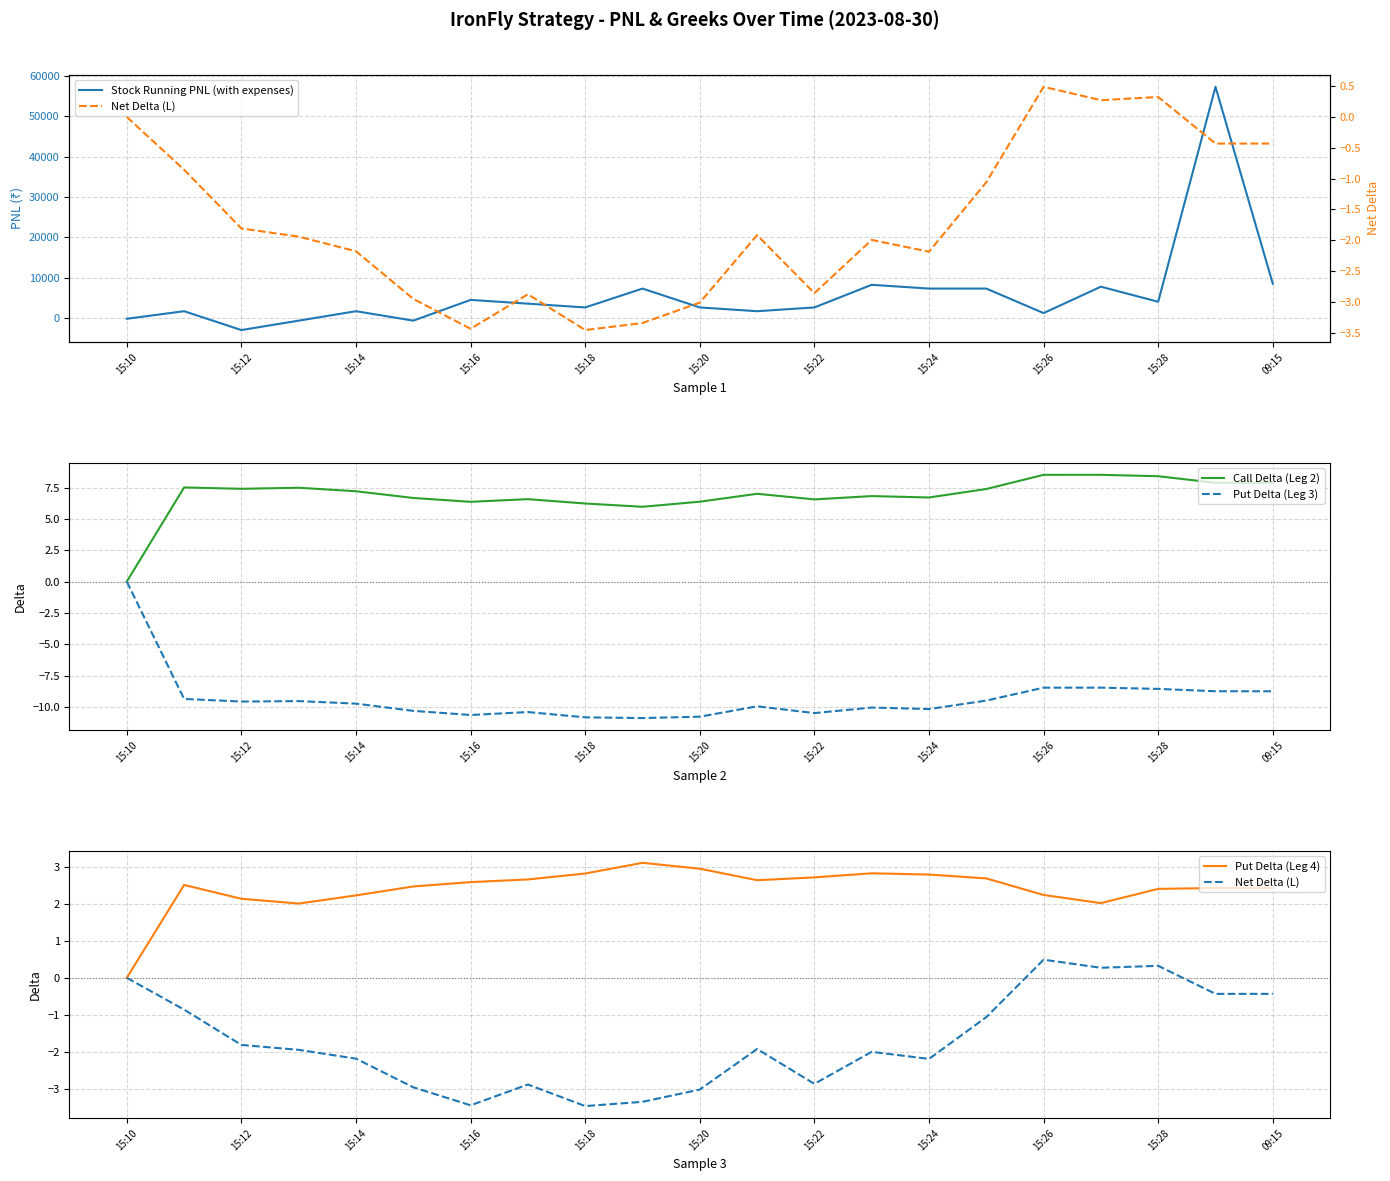

How many values in the Net Delta (L) series are below -1?

14